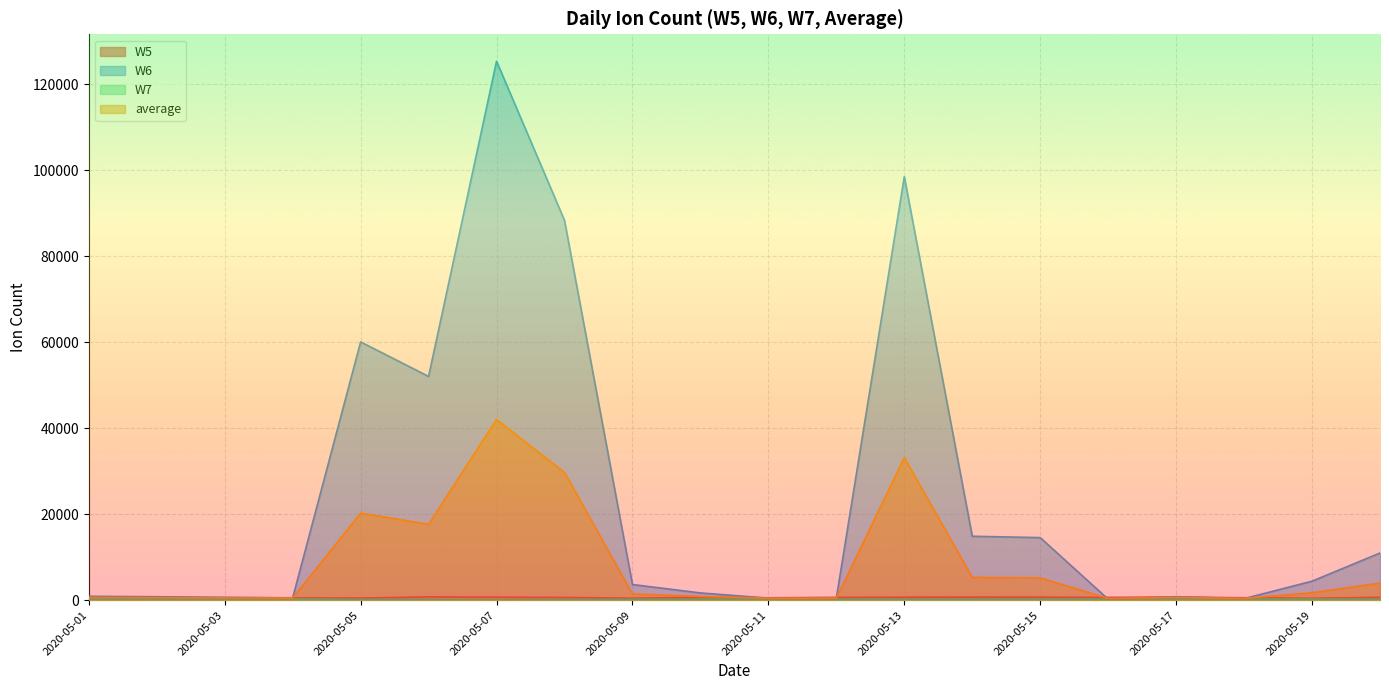

At which category is the sum across all series the highest?

2020-05-07